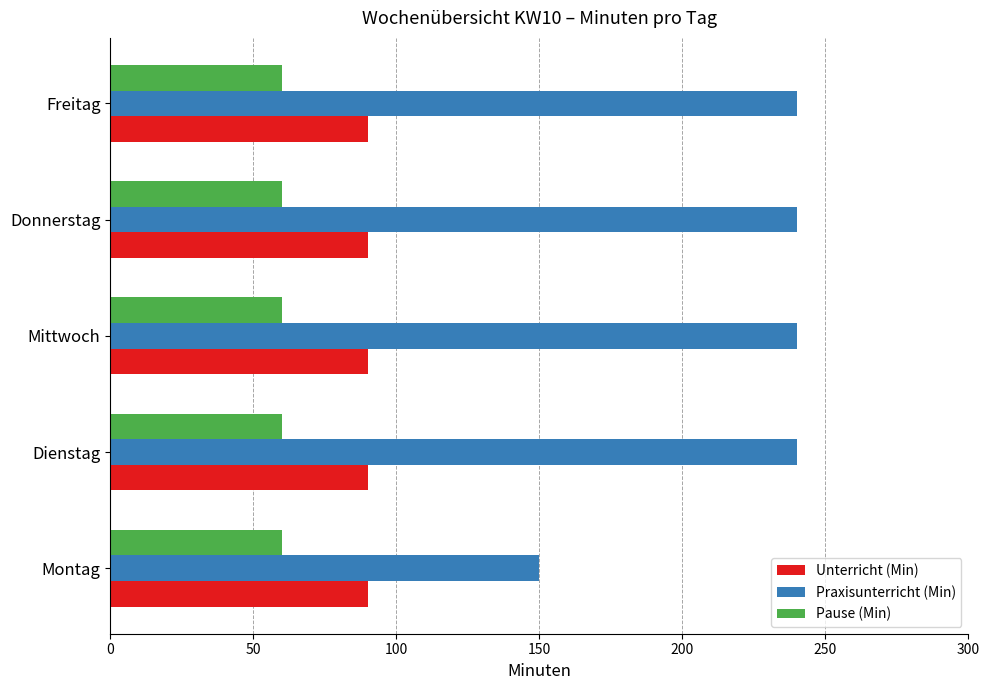

What is the highest value of the Pause (Min) series?

60